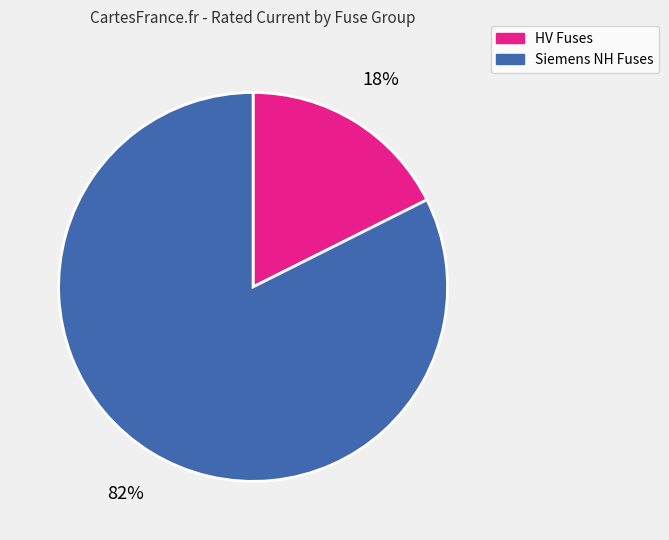

Count the number of slices in the pie.

2